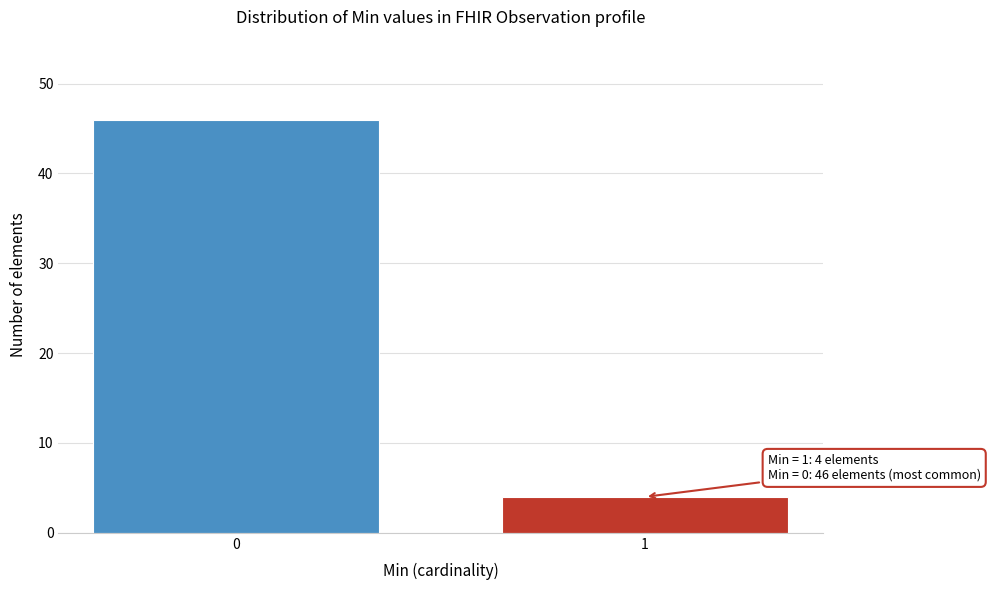

Reading left to right, transcribe all the data shown in this chart.

46	4